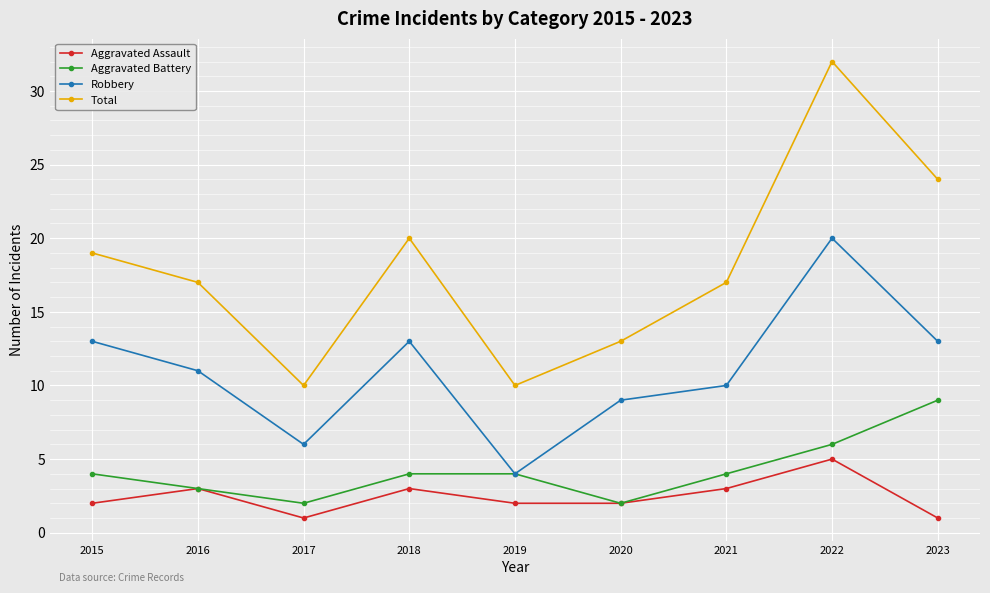

Does the chart display data point markers on the line(s)?

Yes